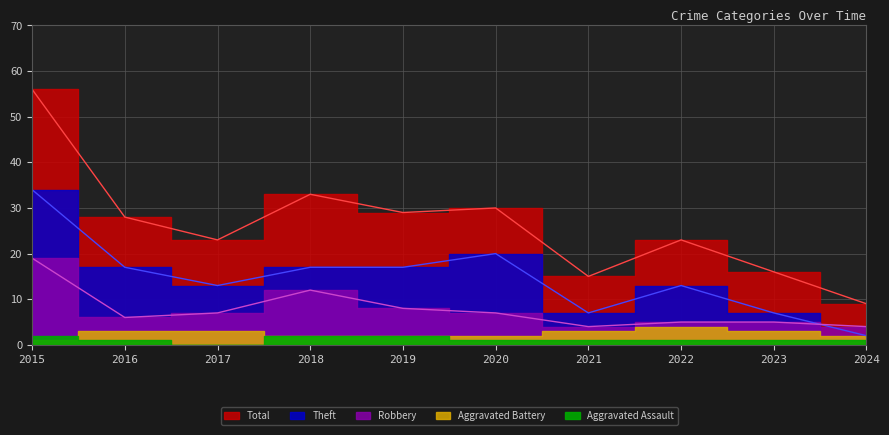

Is it true that Theft equals 7 at 2022?

False